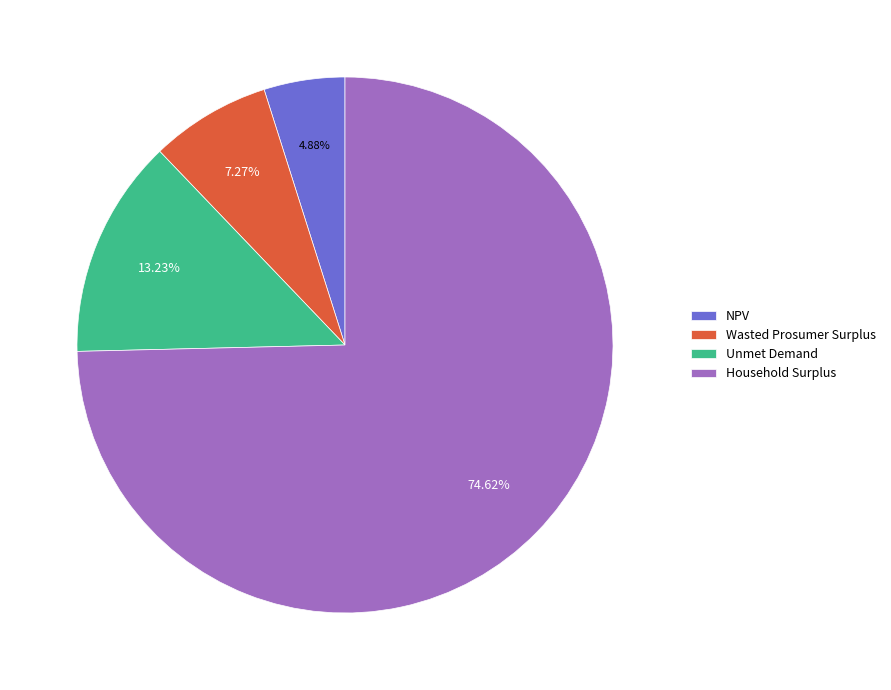

Approximately how many times larger is the value at Wasted Prosumer Surplus compared to NPV?

1.5